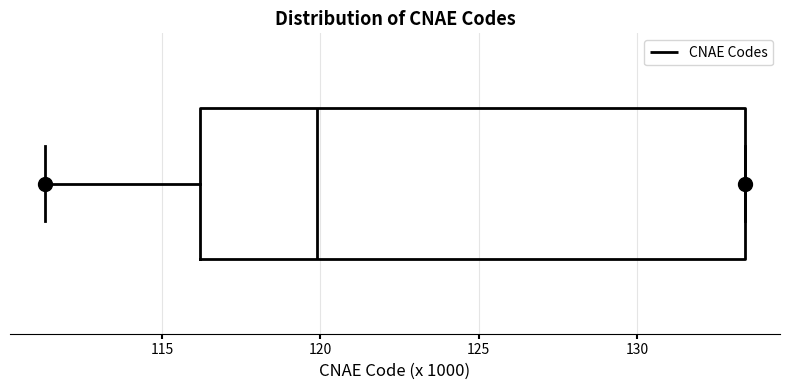

Transcribe this box plot: give where the median line is, the range the box spans, and where the two whiskers end, as read against the x-axis. The values are not printed on the chart, so give them approximately, as read against the axis.

median 120.0, box 116.0 to 133.5, whiskers 111.5 to 133.5